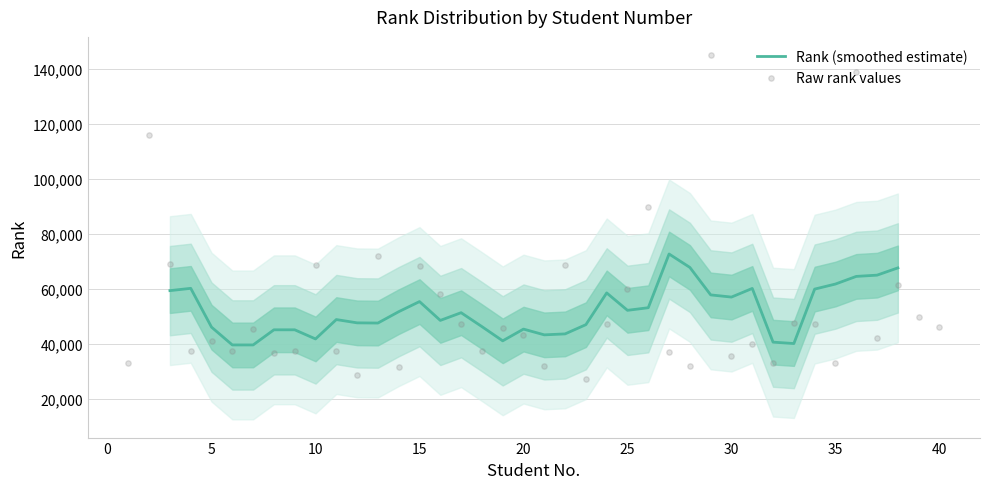

What is the change in value from 25 to 38?

+1573